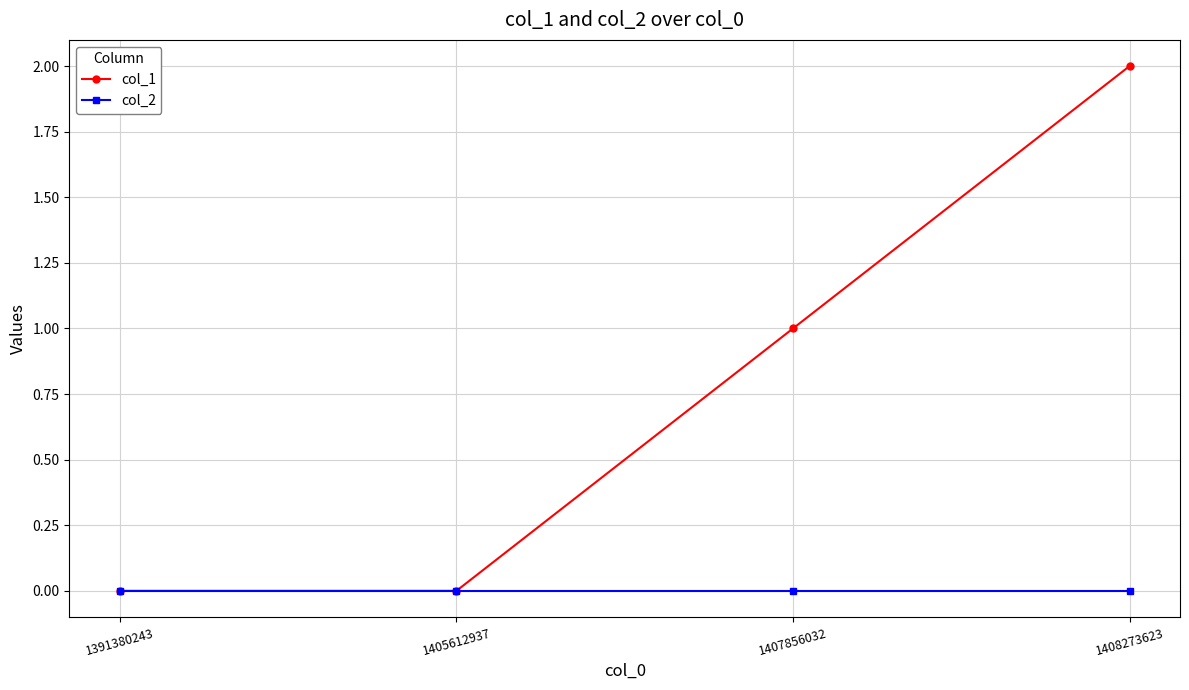

List the series in order of their overall mean, lowest first.

col_2, col_1